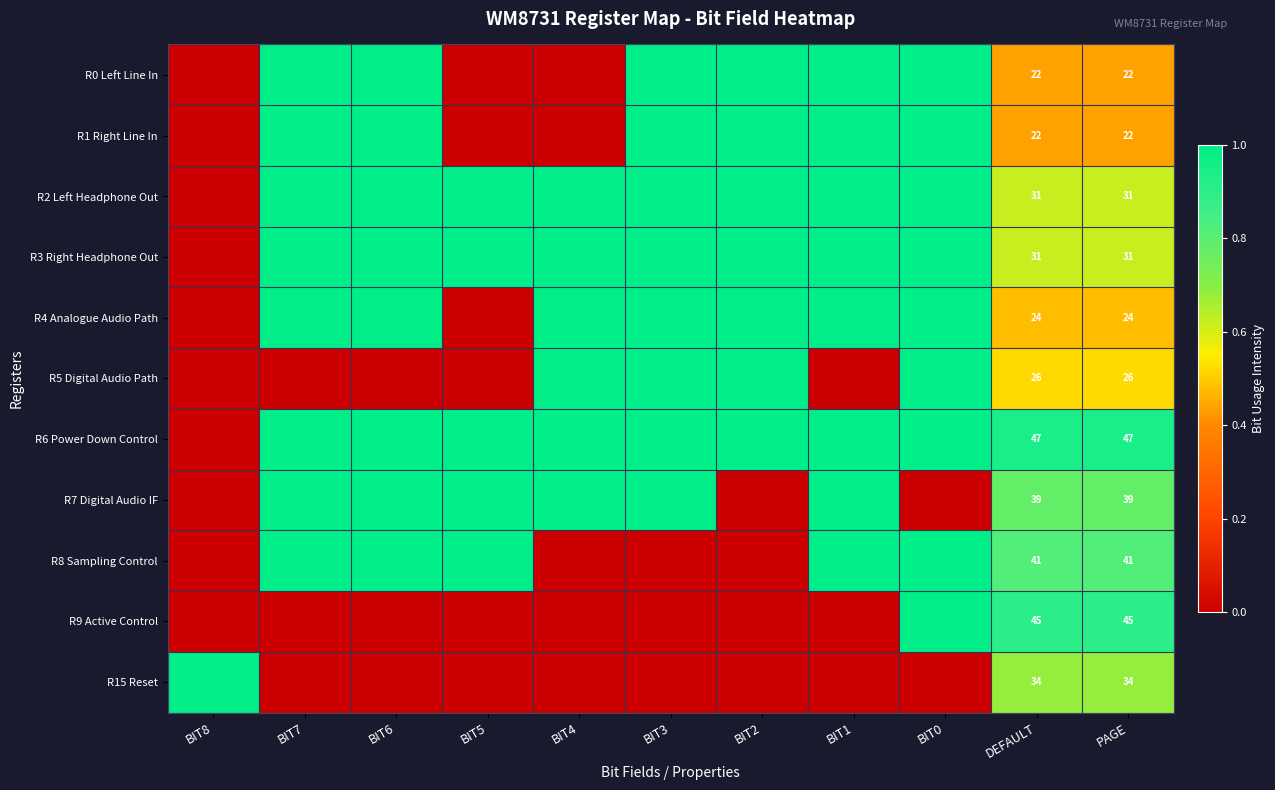

What is the total value across all series at BIT3?

8.0